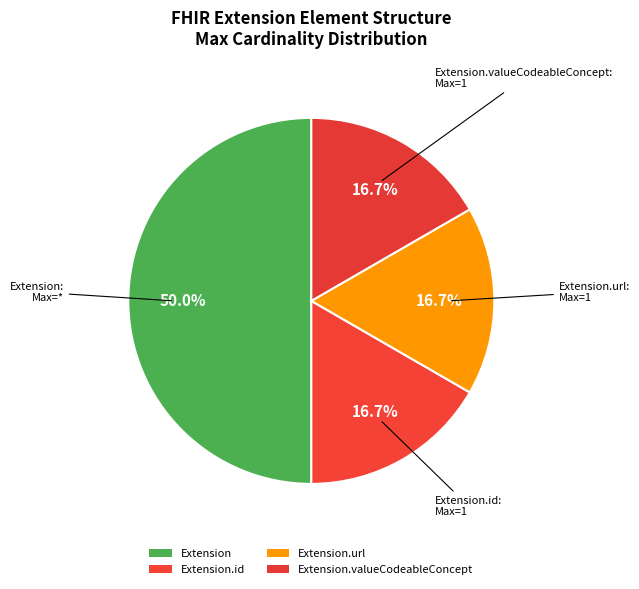

Count the number of slices in the pie.

4